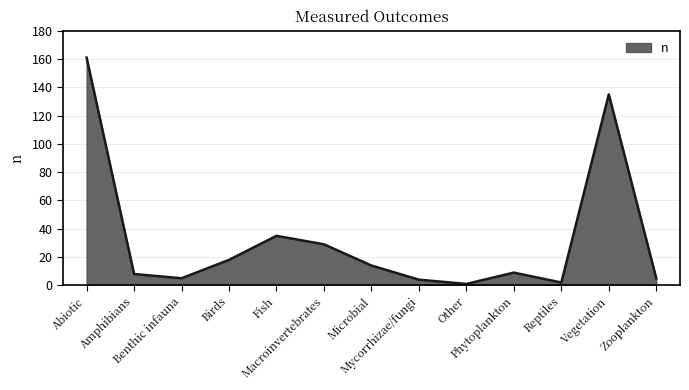

What is the smallest value displayed?

1